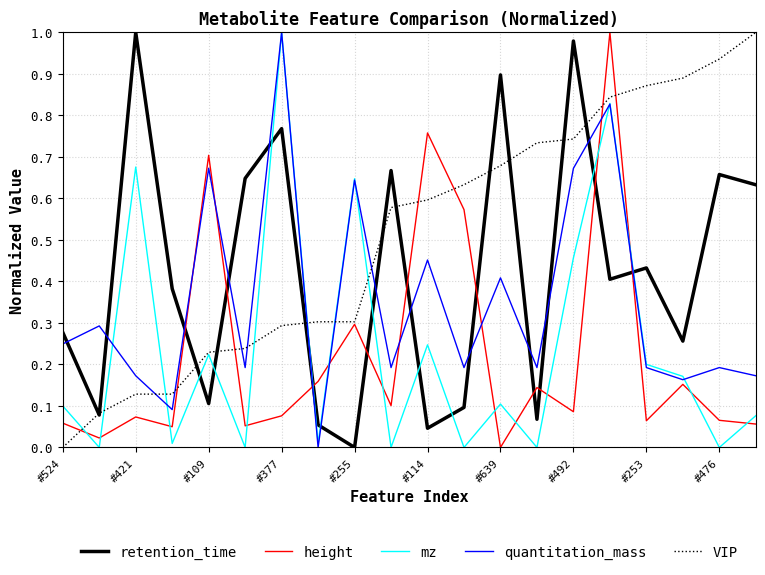

Which series has the largest total across all categories?

VIP